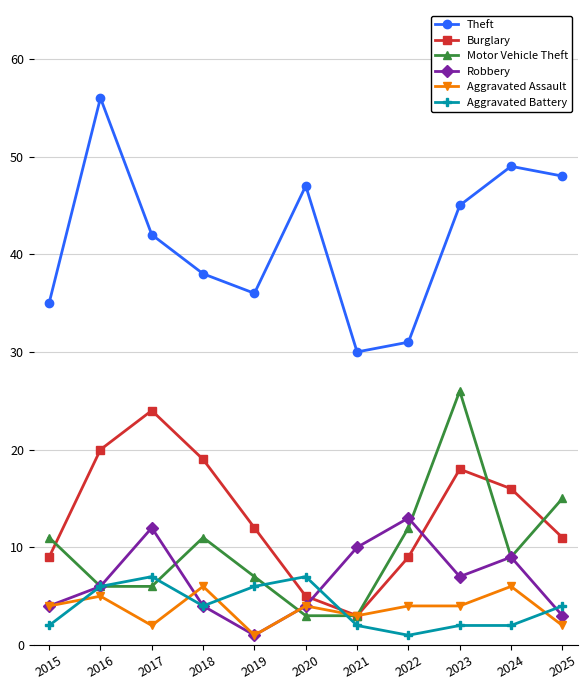

What is the difference between the highest and lowest values at 2024?

47